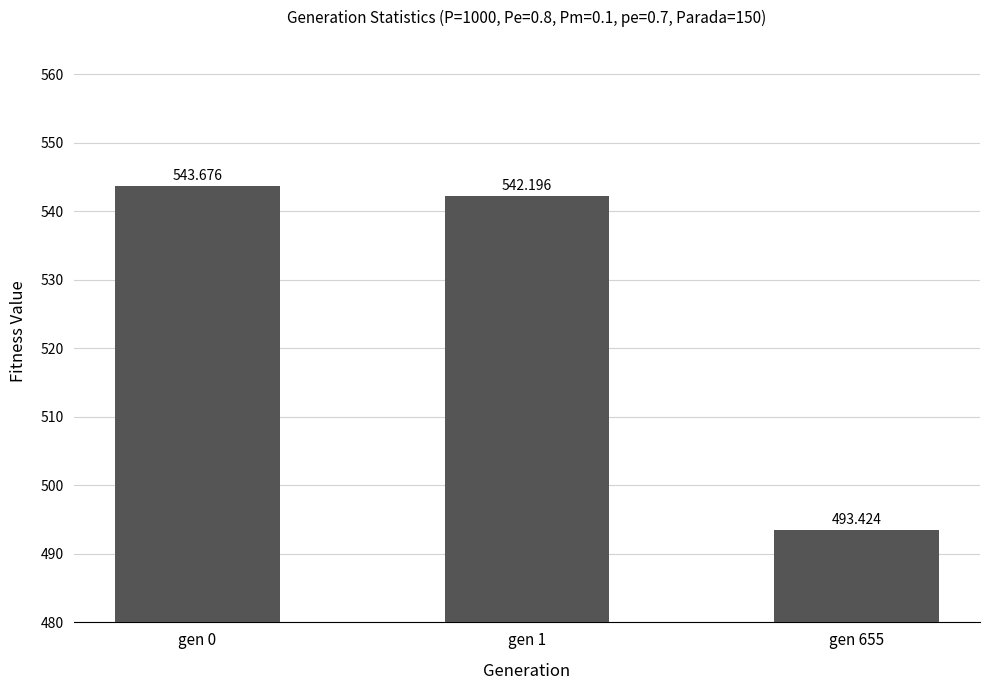

Is it true that the value at gen 1 is 542.2?

True